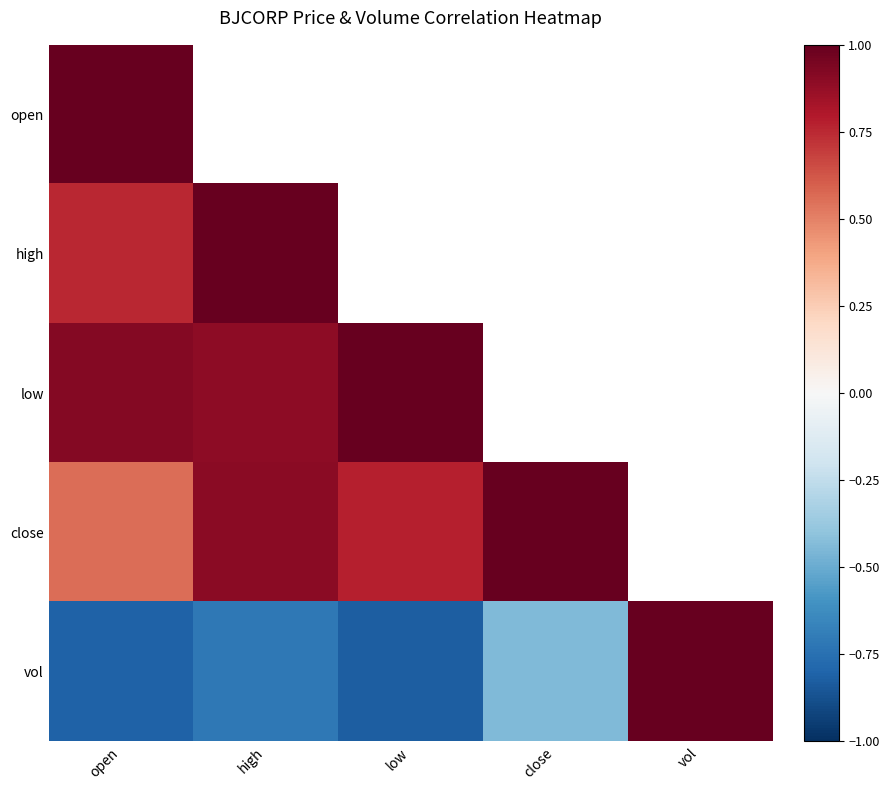

At how many categories does at least one series exceed 0?

5